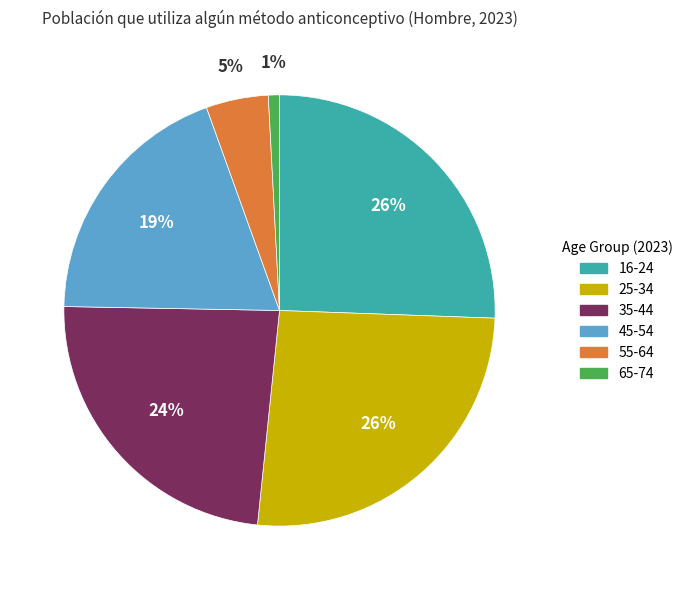

The 65-74 slice represents 1% of the pie. True or false?

True